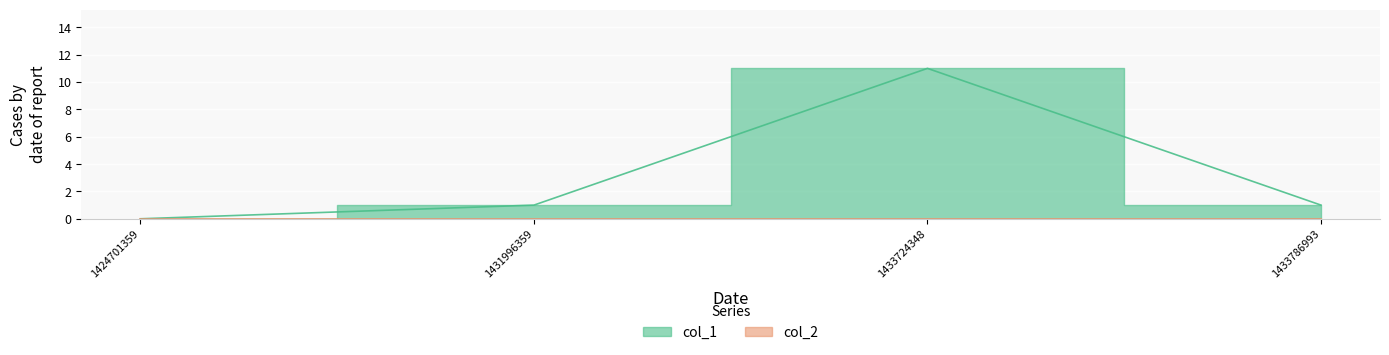

The value at 1431996359 is 1. True or false?

True